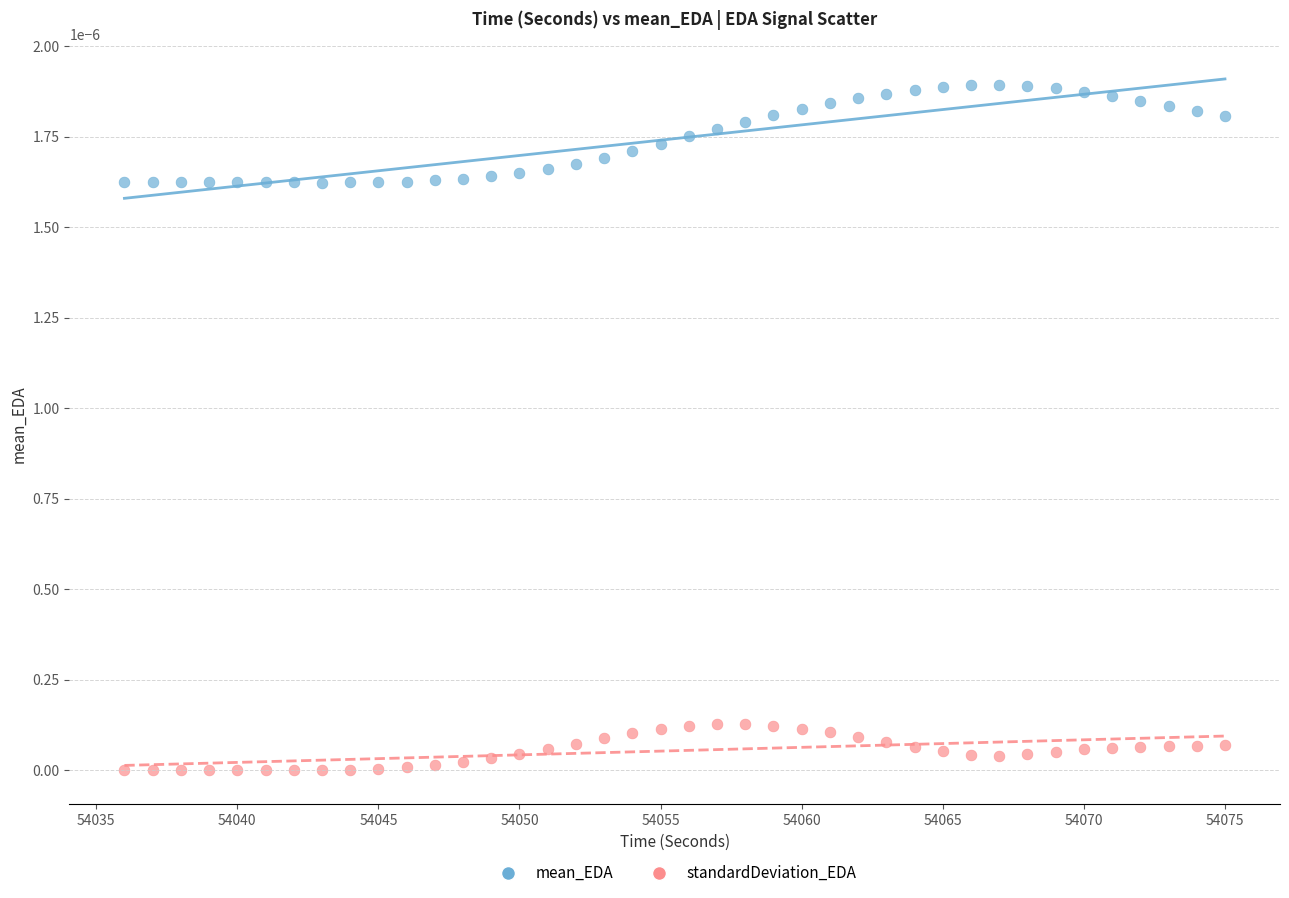

Which series reaches the minimum Y coordinate?

standardDeviation_EDA